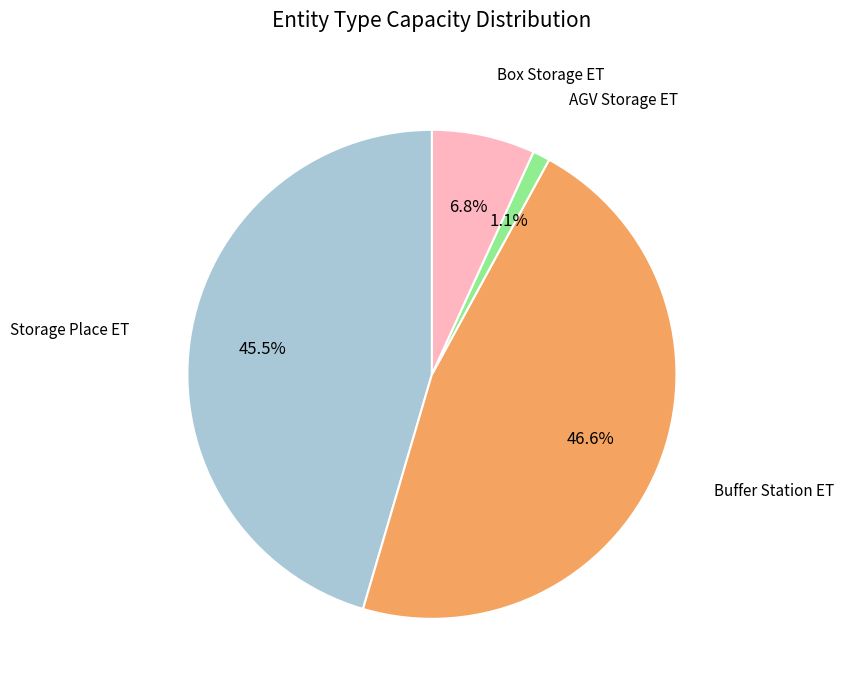

Count the number of slices in the pie.

4